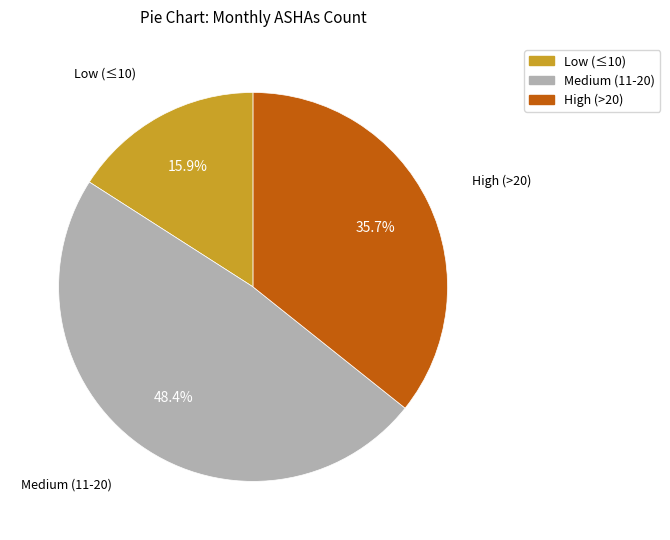

Is there any slice that represents more than half of the pie?

No